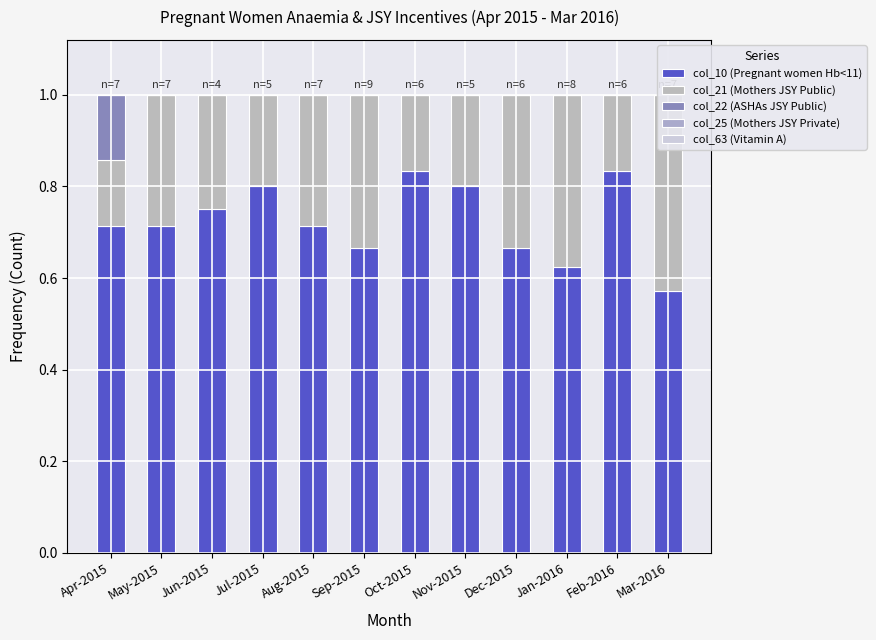

Which series has the widest spread of values?

col_21 (Mothers JSY Public)